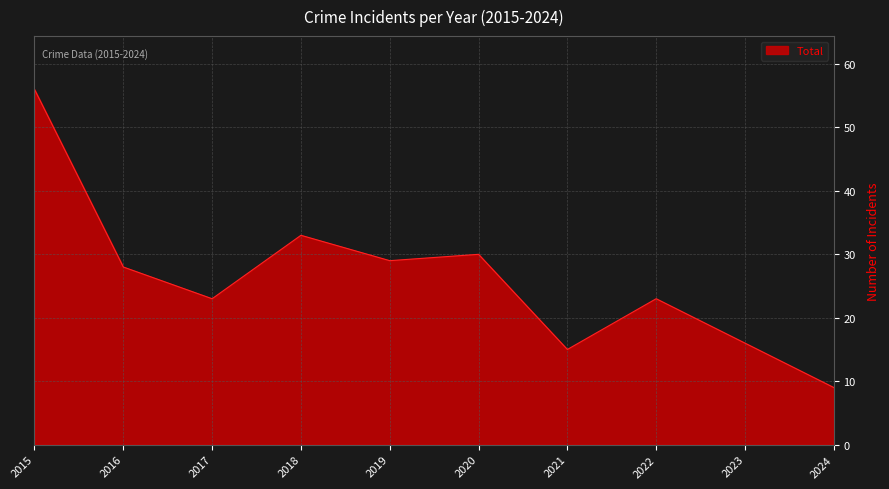

What is the difference between the values at 2024 and 2017?

14